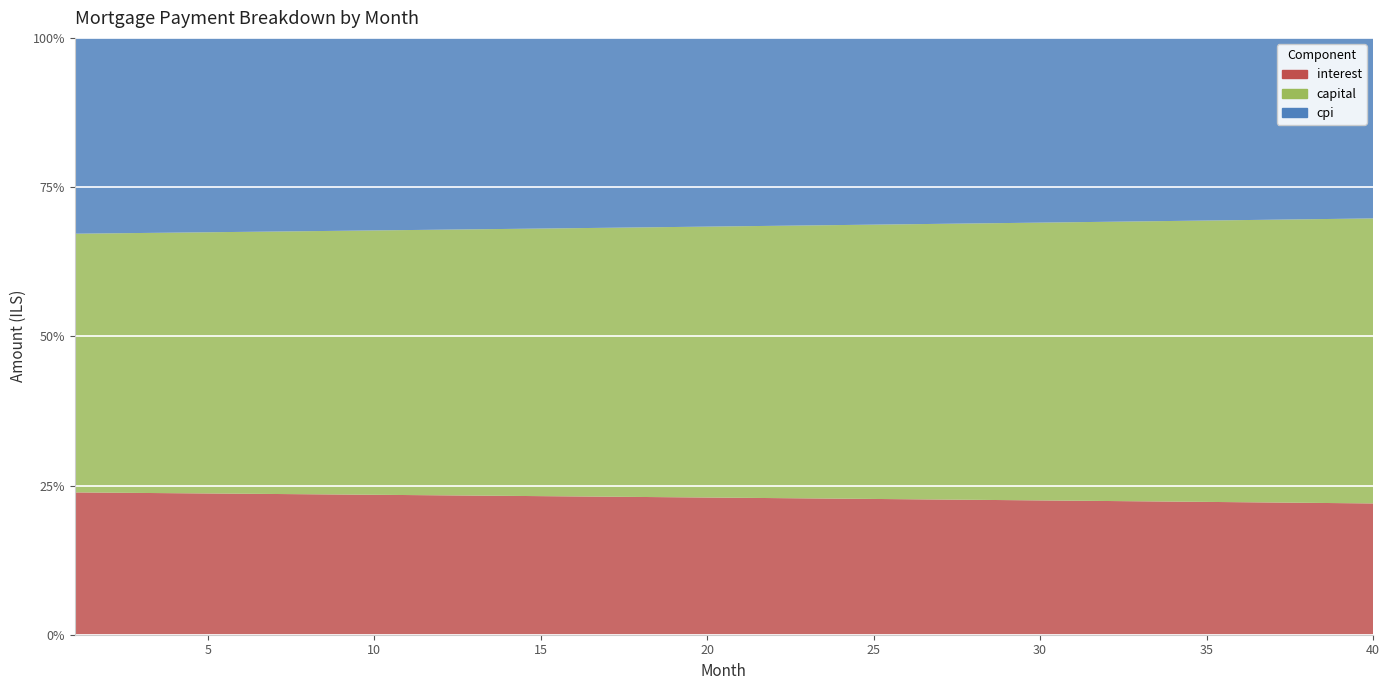

Reading right to left, list all the values displayed in this chart.

interest: 40=2178.0	39=2181.9	38=2185.8	37=2189.7	36=2193.4	35=2197.2	34=2200.9	33=2204.5	32=2208.1	31=2211.7	30=2215.2	29=2218.7	28=2222.1	27=2225.5	26=2228.8	25=2232.1	24=2235.4	23=2238.6	22=2241.8	21=2244.9	20=2248.0	19=2251.0	18=2254.0	17=2257.0	16=2259.9	15=2262.8	14=2265.6	13=2268.4	12=2271.2	11=2273.9	10=2276.6	9=2279.2	8=2281.8	7=2284.4	6=2286.9	5=2289.4	4=2291.8	3=2294.2	2=2296.6	1=2298.9
capital: 40=4728.4	39=4713.5	38=4698.6	37=4683.7	36=4669.0	35=4654.2	34=4639.5	33=4624.9	32=4610.3	31=4595.7	30=4581.2	29=4566.8	28=4552.3	27=4538.0	26=4523.7	25=4509.4	24=4495.1	23=4480.9	22=4466.8	21=4452.7	20=4438.6	19=4424.6	18=4410.7	17=4396.7	16=4382.9	15=4369.0	14=4355.2	13=4341.5	12=4327.8	11=4314.1	10=4300.5	9=4286.9	8=4273.4	7=4259.9	6=4246.5	5=4233.1	4=4219.7	3=4206.4	2=4193.1	1=4179.9
cpi: 40=2994.6	39=3000.1	38=3005.5	37=3010.9	36=3016.1	35=3021.4	34=3026.5	33=3031.6	32=3036.6	31=3041.6	30=3046.5	29=3051.4	28=3056.1	27=3060.9	26=3065.5	25=3070.1	24=3074.7	23=3079.2	22=3083.6	21=3087.9	20=3092.3	19=3096.5	18=3100.7	17=3104.8	16=3108.9	15=3112.9	14=3116.9	13=3120.8	12=3124.7	11=3128.5	10=3132.2	9=3135.9	8=3139.5	7=3143.1	6=3146.6	5=3150.1	4=3153.5	3=3156.9	2=3160.2	1=3163.5